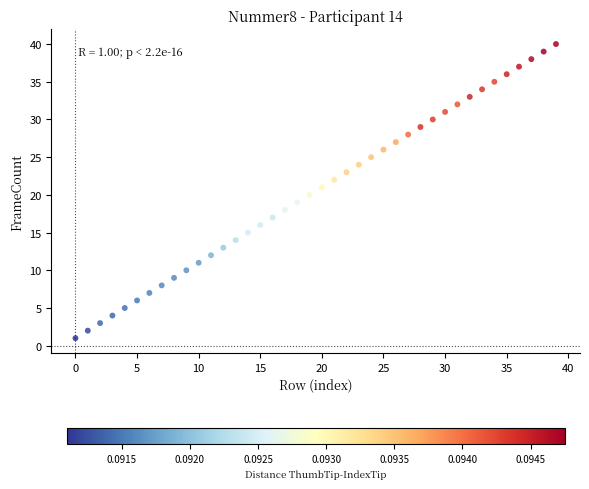

What is the range of Y values (max minus min)?

39